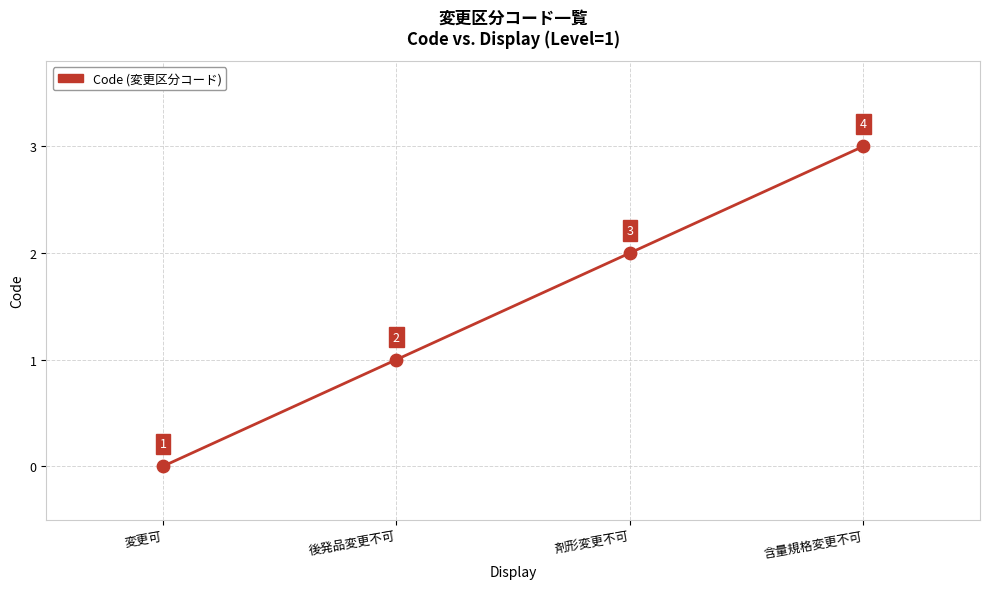

Which has a higher value, 剤形変更不可 or 後発品変更不可?

剤形変更不可